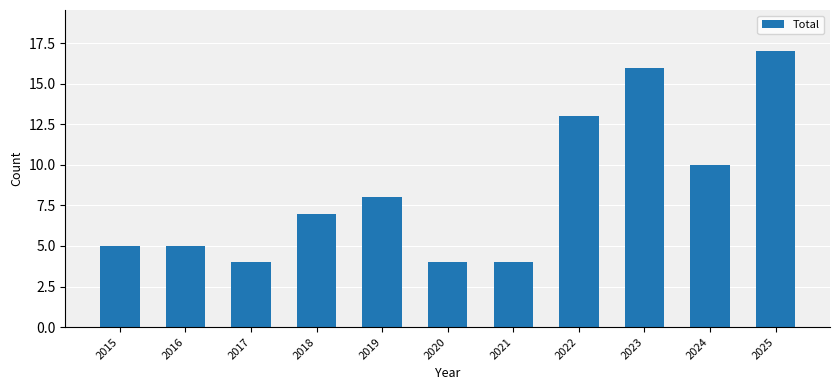

Count the number of data series in this chart.

1